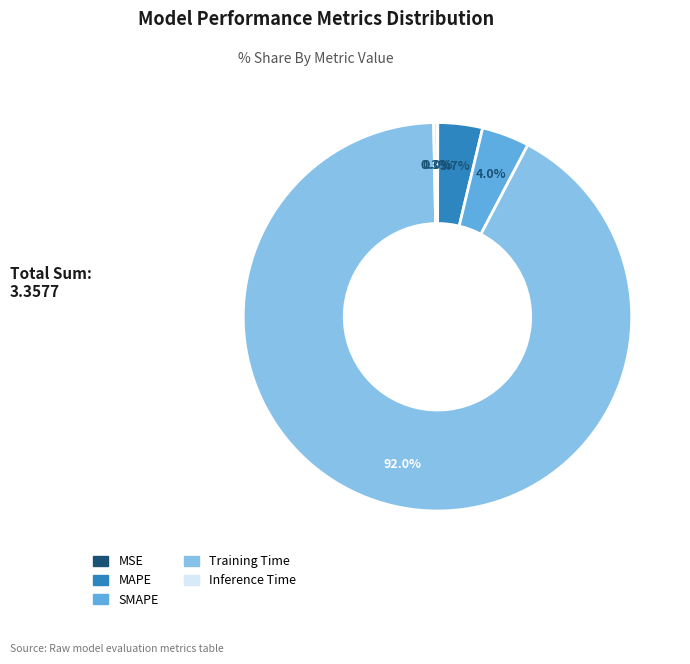

Which category has the biggest portion of the pie?

Training Time